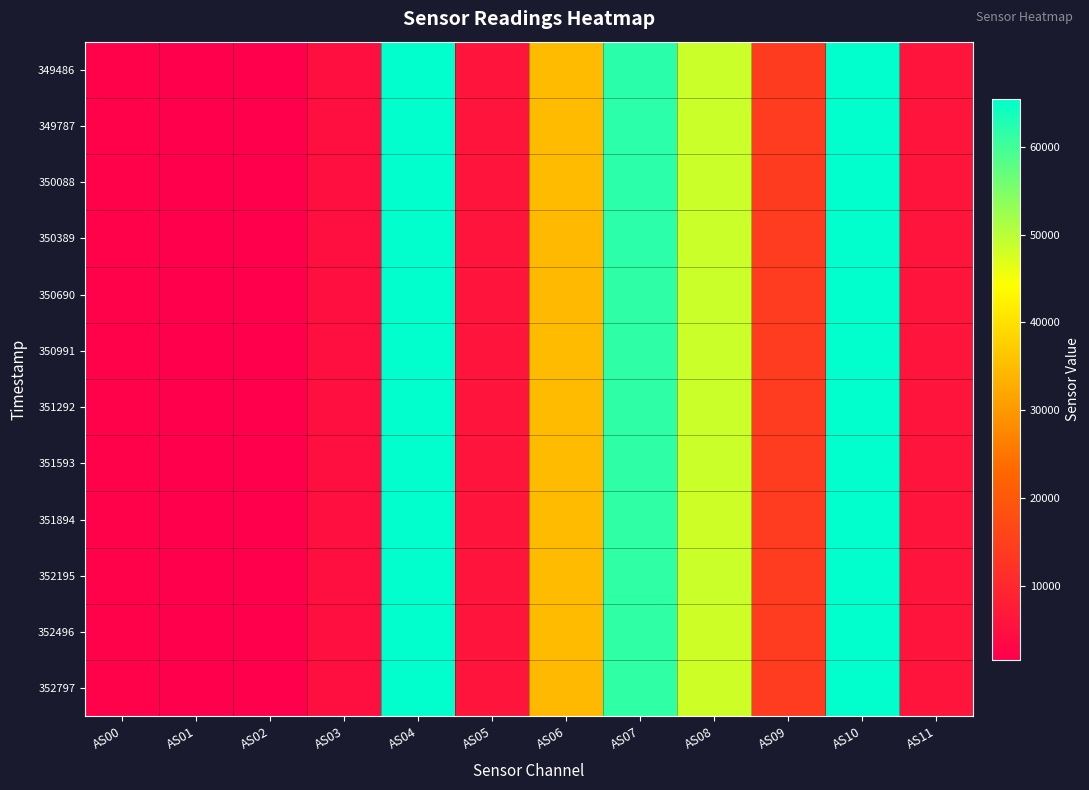

Reading left to right, transcribe all the data shown in this chart.

349486: AS00=2198	AS01=1570	AS02=1805	AS03=4879	AS04=65535	AS05=6064	AS06=34706	AS07=61999	AS08=48588	AS09=14067	AS10=65535	AS11=6069
349787: AS00=2195	AS01=1568	AS02=1802	AS03=4875	AS04=65535	AS05=6057	AS06=34696	AS07=61892	AS08=48481	AS09=14045	AS10=65535	AS11=6068
350088: AS00=2194	AS01=1568	AS02=1804	AS03=4878	AS04=65535	AS05=6061	AS06=34697	AS07=61887	AS08=48565	AS09=14067	AS10=65535	AS11=6071
350389: AS00=2190	AS01=1566	AS02=1801	AS03=4864	AS04=65535	AS05=6048	AS06=34658	AS07=61799	AS08=48451	AS09=14012	AS10=65535	AS11=6058
350690: AS00=2184	AS01=1563	AS02=1800	AS03=4869	AS04=65535	AS05=6043	AS06=34670	AS07=61596	AS08=48429	AS09=14016	AS10=65535	AS11=6052
350991: AS00=2183	AS01=1563	AS02=1801	AS03=4857	AS04=65535	AS05=6040	AS06=34682	AS07=61560	AS08=48428	AS09=14030	AS10=65535	AS11=6052
351292: AS00=2184	AS01=1563	AS02=1802	AS03=4853	AS04=65535	AS05=6046	AS06=34684	AS07=61548	AS08=48451	AS09=14043	AS10=65535	AS11=6053
351593: AS00=2185	AS01=1564	AS02=1801	AS03=4860	AS04=65535	AS05=6048	AS06=34739	AS07=61575	AS08=48454	AS09=14048	AS10=65535	AS11=6062
351894: AS00=2180	AS01=1563	AS02=1800	AS03=4849	AS04=65535	AS05=6040	AS06=34690	AS07=61492	AS08=48357	AS09=14001	AS10=65535	AS11=6048
352195: AS00=2180	AS01=1563	AS02=1801	AS03=4849	AS04=65535	AS05=6042	AS06=34690	AS07=61489	AS08=48422	AS09=14017	AS10=65535	AS11=6048
352496: AS00=2178	AS01=1560	AS02=1799	AS03=4837	AS04=65535	AS05=6035	AS06=34680	AS07=61463	AS08=48382	AS09=13990	AS10=65535	AS11=6042
352797: AS00=2179	AS01=1563	AS02=1801	AS03=4836	AS04=65535	AS05=6038	AS06=34666	AS07=61510	AS08=48413	AS09=14003	AS10=65535	AS11=6047